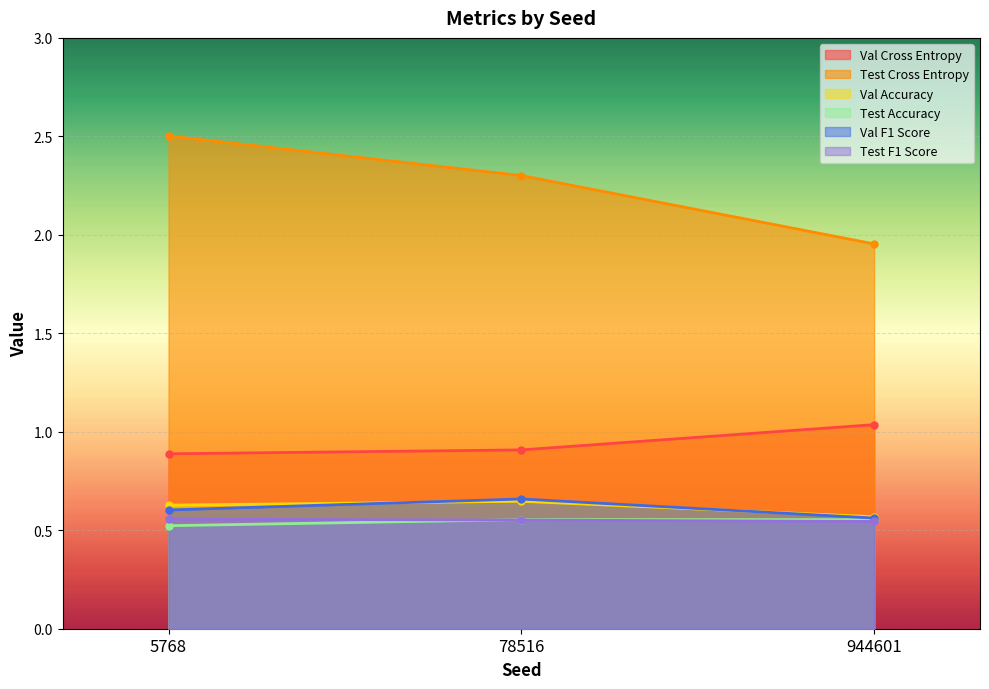

What is the sum of the Test Cross Entropy values at 944601 and 78516?

4.3